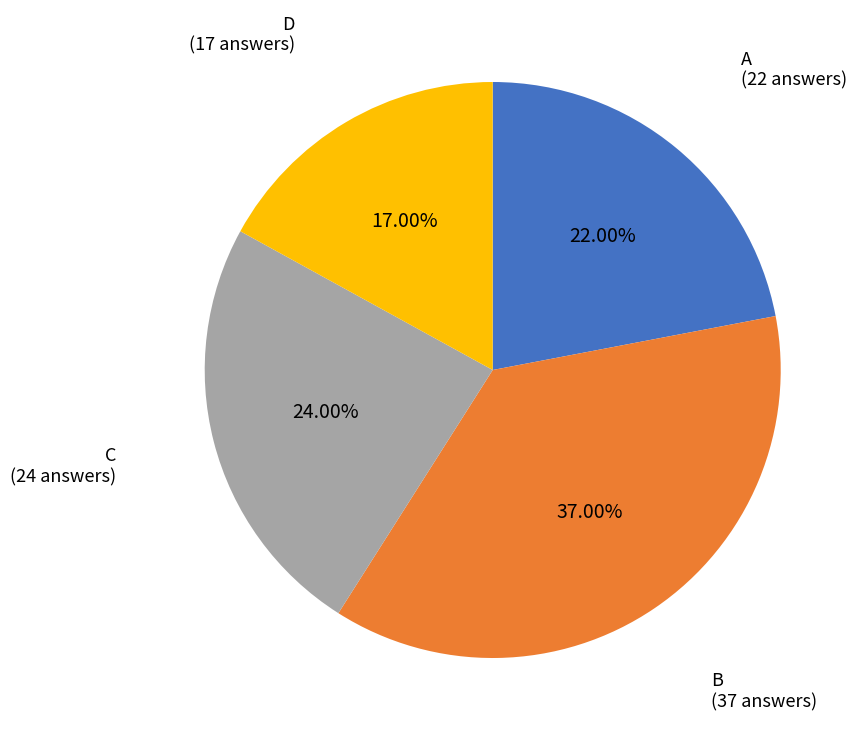

To the nearest percent, what is the difference between the largest and smallest slice percentages?

20%